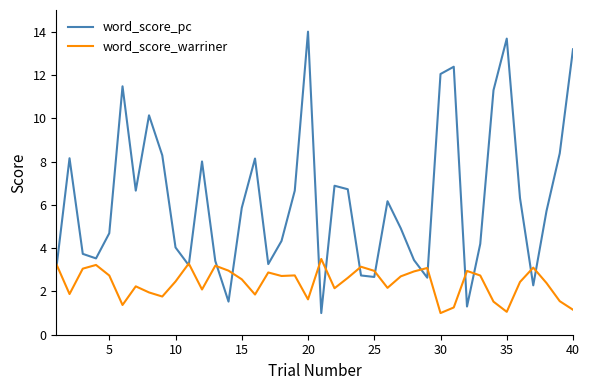

What is the lowest value of the word_score_warriner series?

1.0